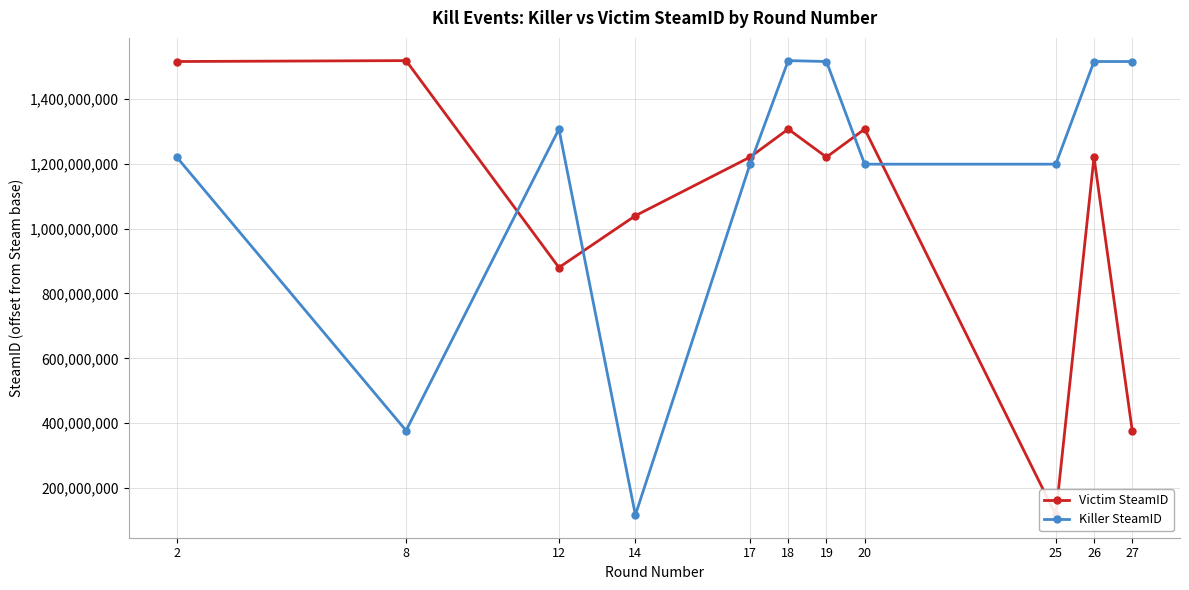

How many data points in Killer SteamID are less than 1220288613?

5